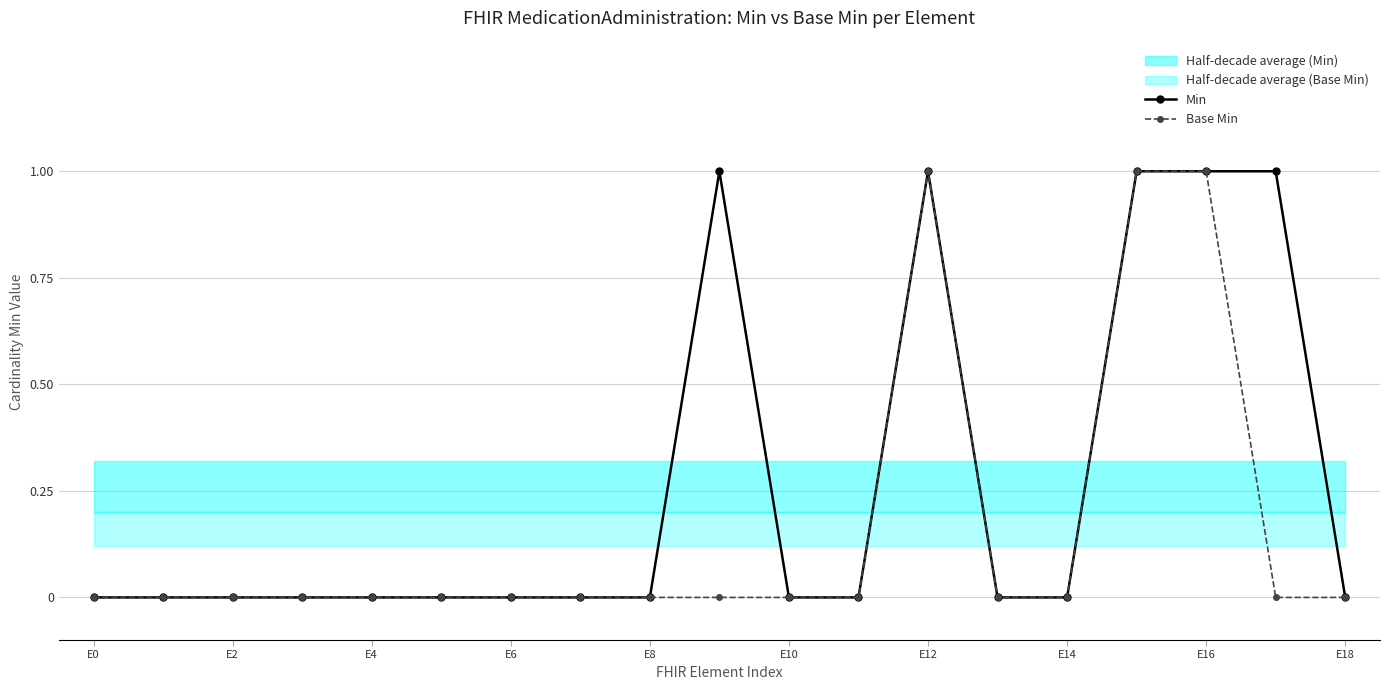

Rank the series by their maximum value, from highest to lowest.

Min, Base Min